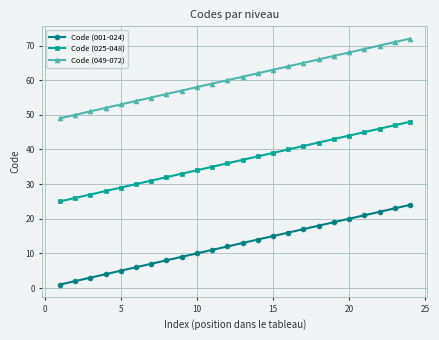

Rank the series by their maximum value, from highest to lowest.

Code (049-072), Code (025-048), Code (001-024)